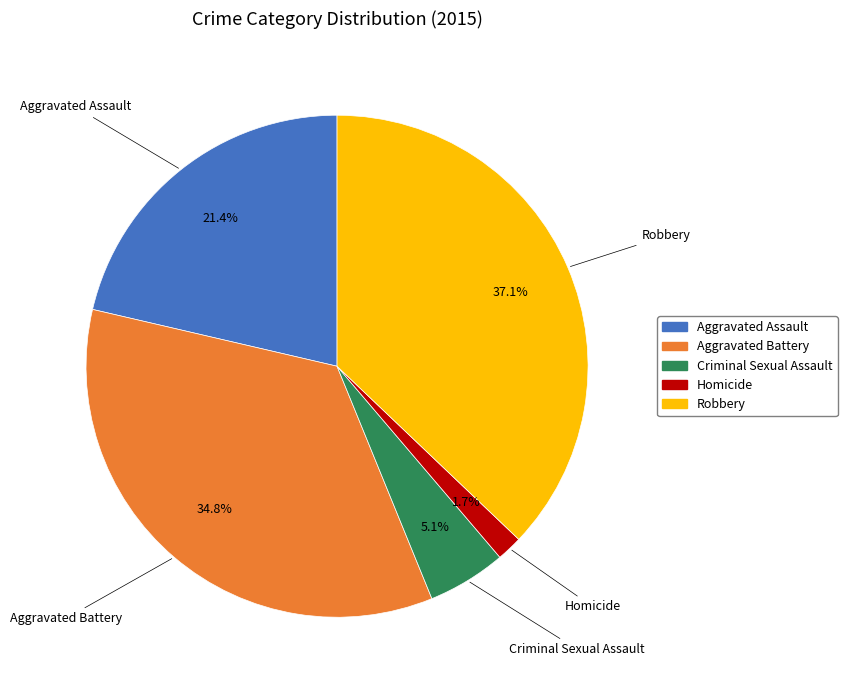

Does any single category account for the majority?

No